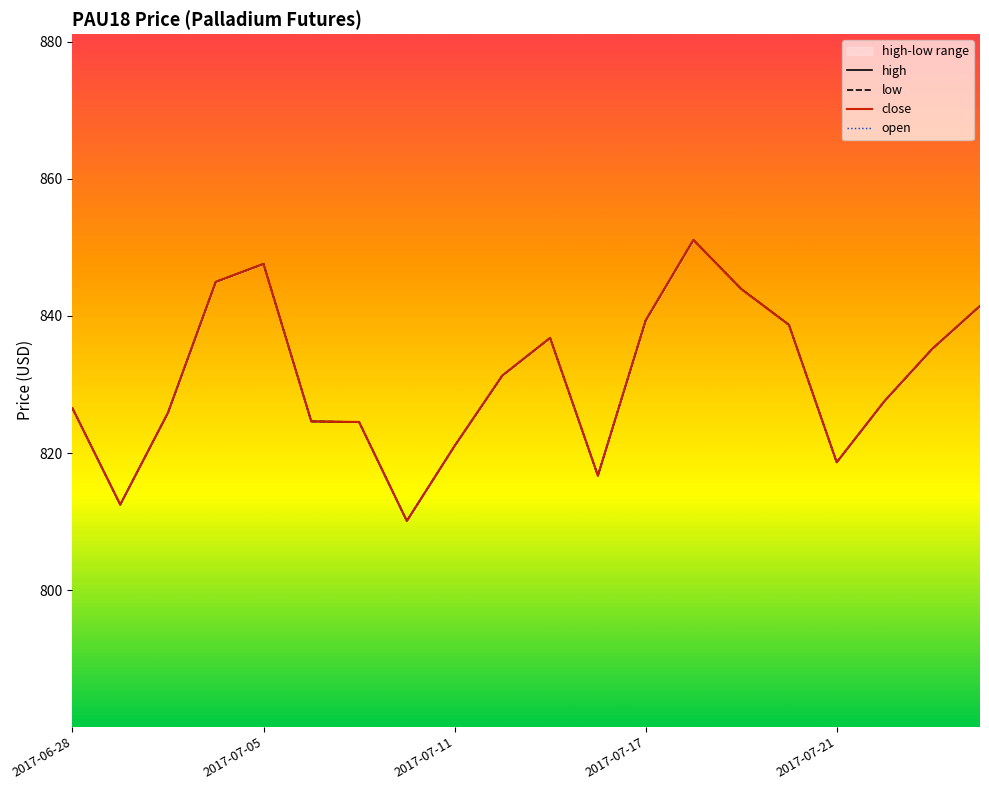

What value does the high series have at 15?

838.7